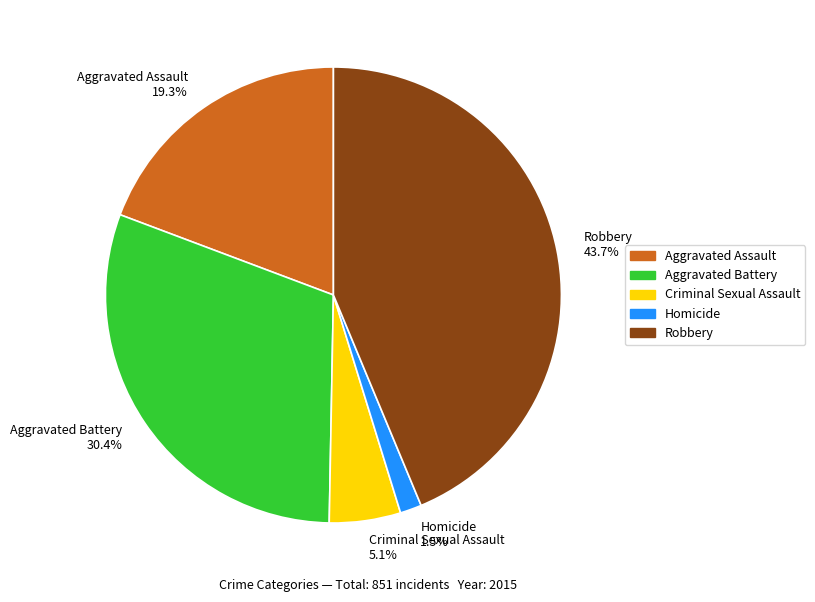

Is there any slice that represents more than half of the pie?

No